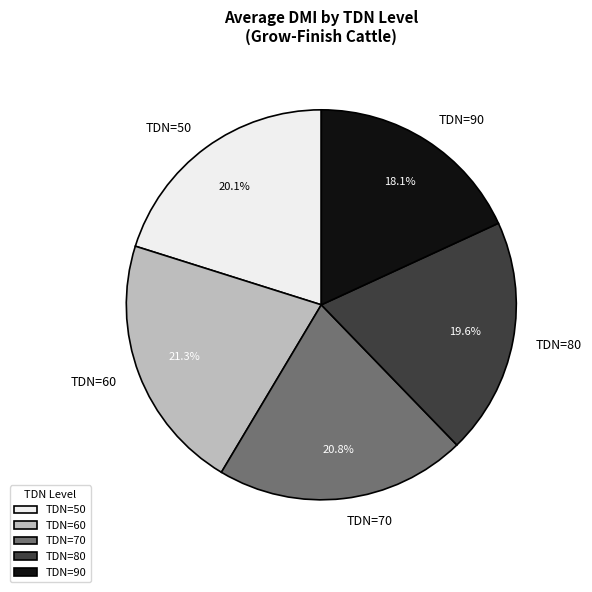

Rank the categories by value from highest to lowest.

TDN=60, TDN=70, TDN=50, TDN=80, TDN=90